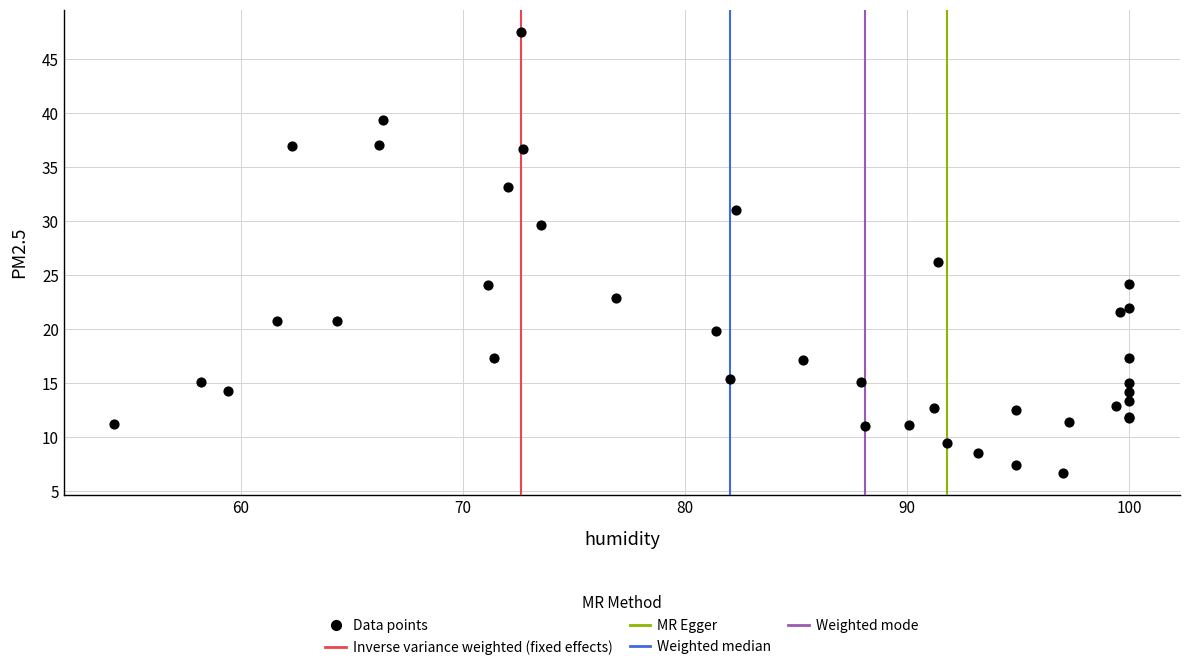

What Y value in the scatter plot is closest to 27?

26.2